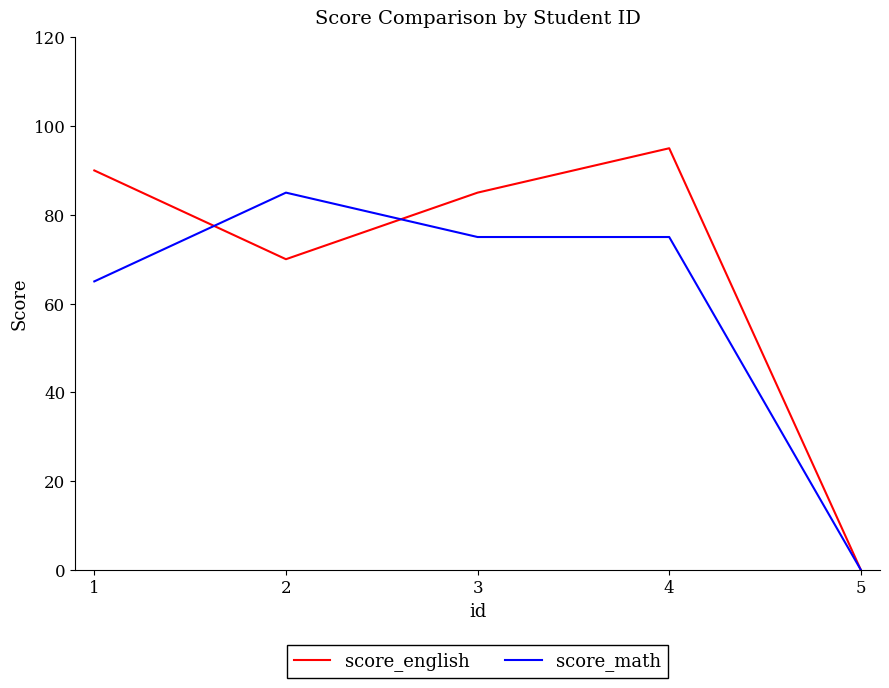

At which category does the chart reach its minimum across all series?

5